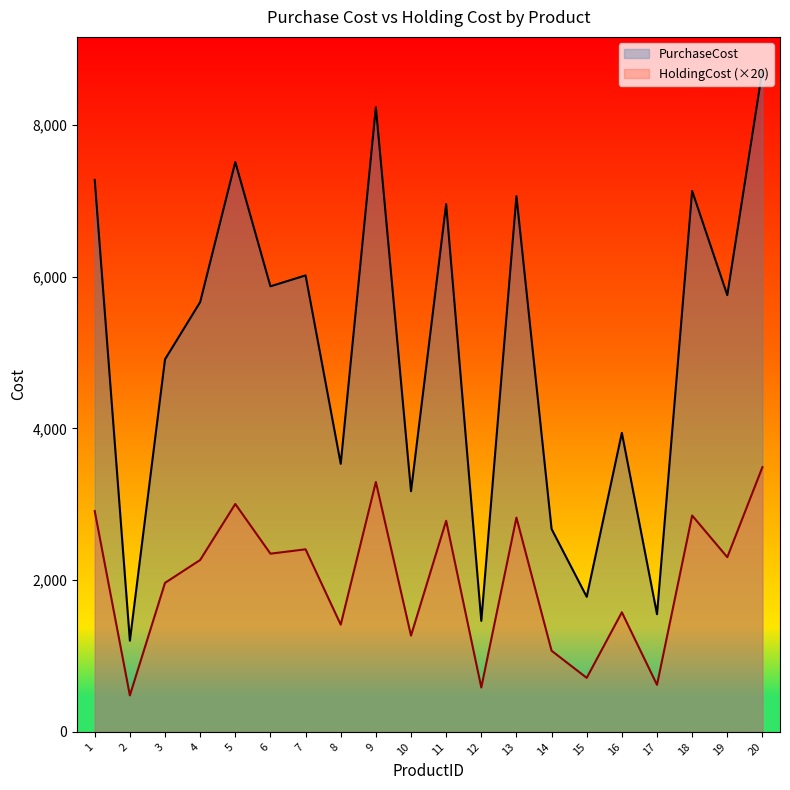

Rank the categories by PurchaseCost value from lowest to highest.

2, 12, 17, 15, 14, 10, 8, 16, 3, 4, 19, 6, 7, 11, 13, 18, 1, 5, 9, 20